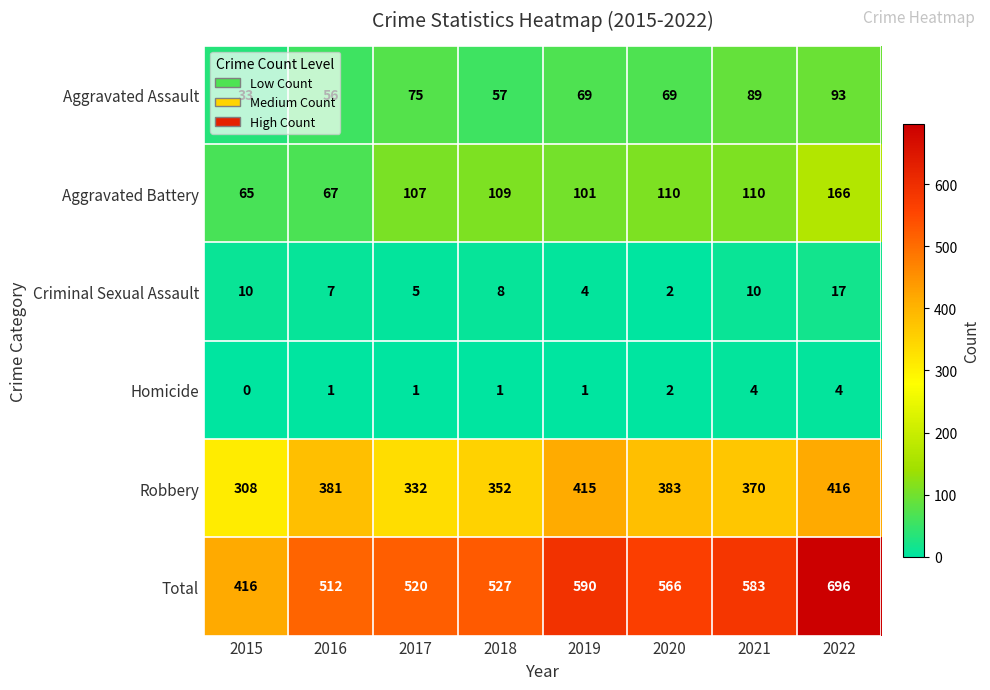

What is the average value of the Criminal Sexual Assault series?

8